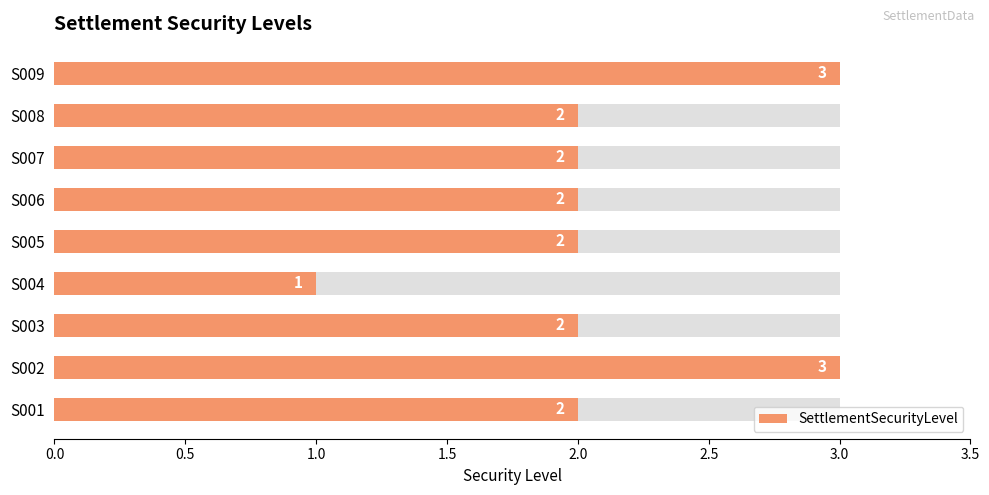

What is the greatest value displayed?

3